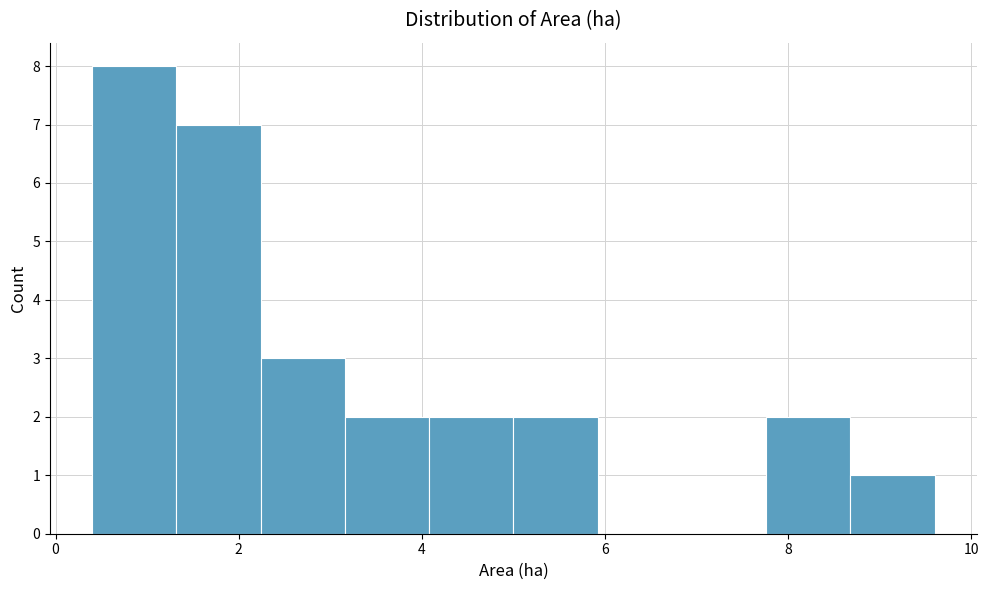

Reading left to right, transcribe this chart: for each bar, give the range it covers on the x-axis and its height. Neither the bar edges nor the heights are printed on the chart, so give them approximately, as read against the axes.

0.40 to 1.32: 8
1.32 to 2.24: 7
2.24 to 3.16: 3
3.16 to 4.08: 2
4.08 to 5.00: 2
5.00 to 5.92: 2
5.92 to 6.84: 0
6.84 to 7.76: 0
7.76 to 8.68: 2
8.68 to 9.60: 1